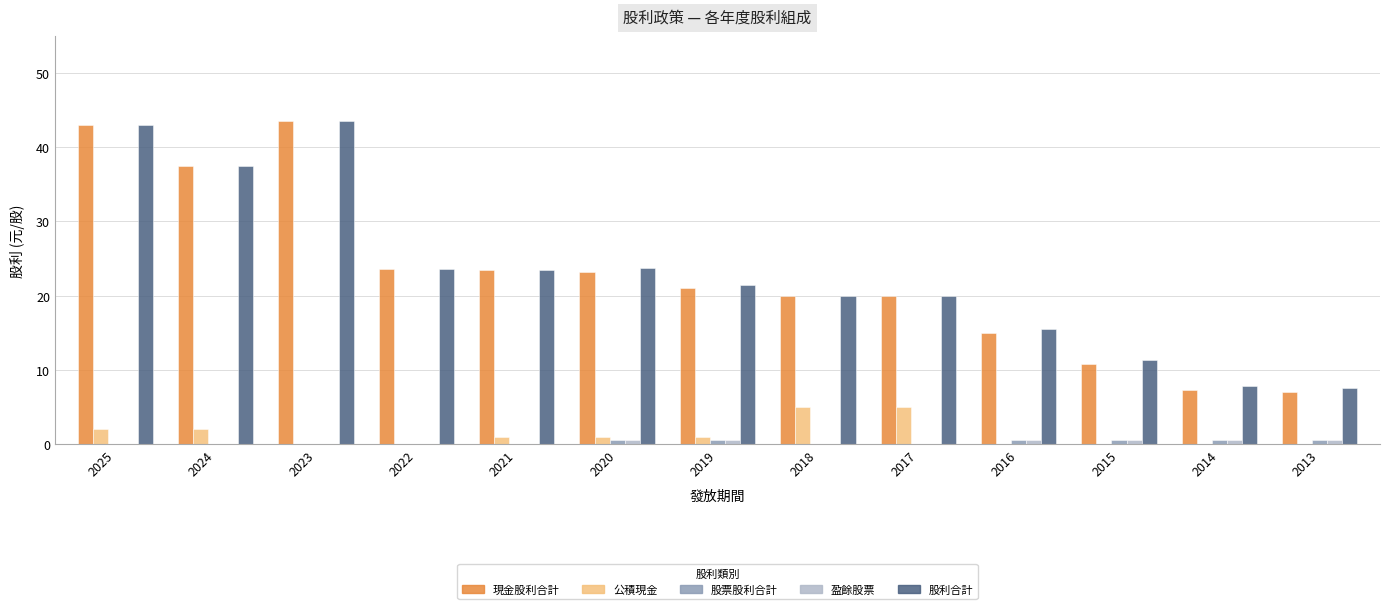

Is it true that 現金股利合計 equals 6.1 at 2022?

False